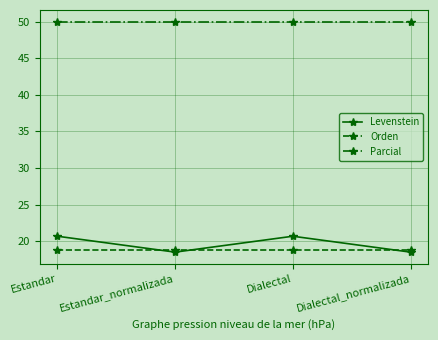

What is the smallest value displayed?

18.5